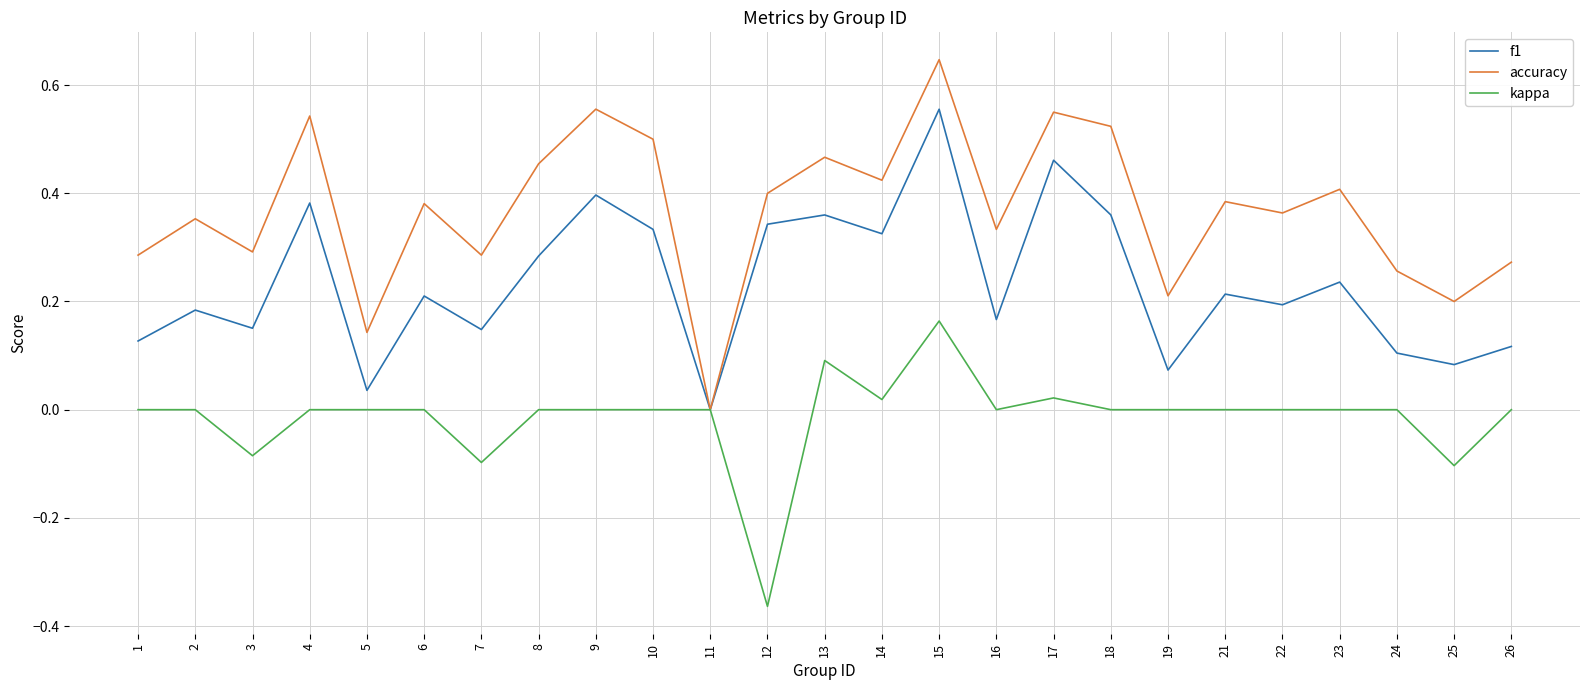

How many lines are shown in the chart?

3